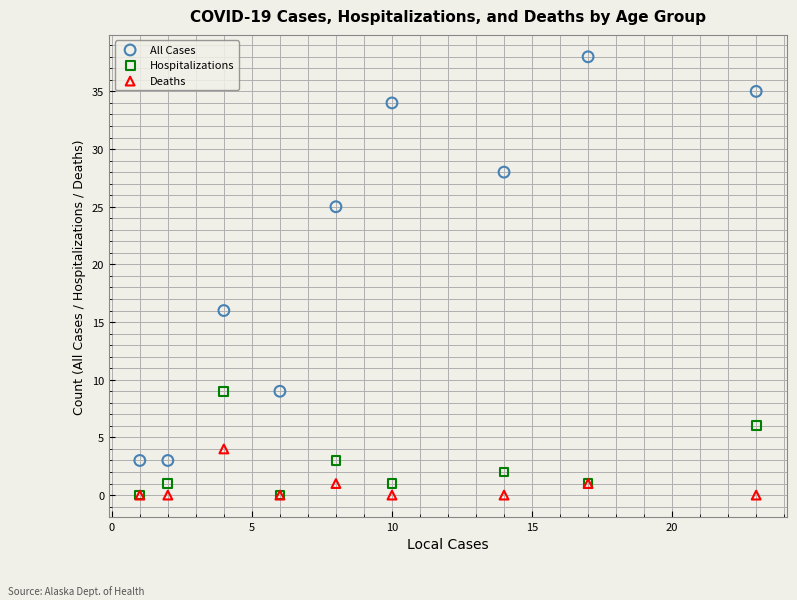

Across all series, what Y value is closest to 19?

16